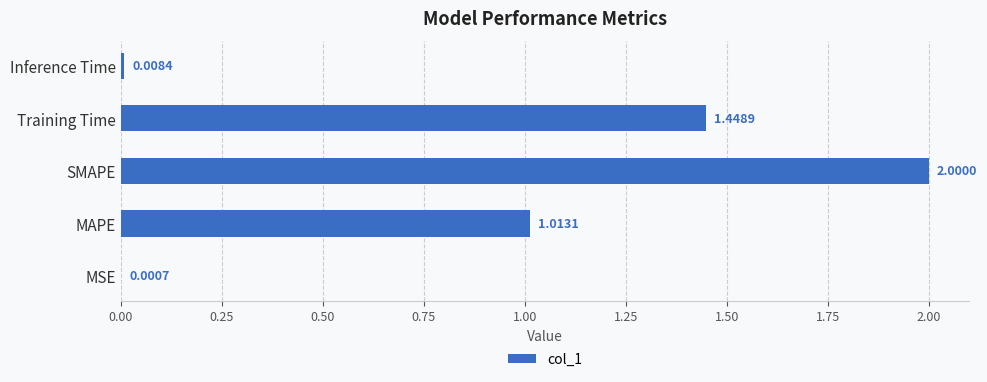

Between Training Time and Inference Time, which is larger?

Training Time